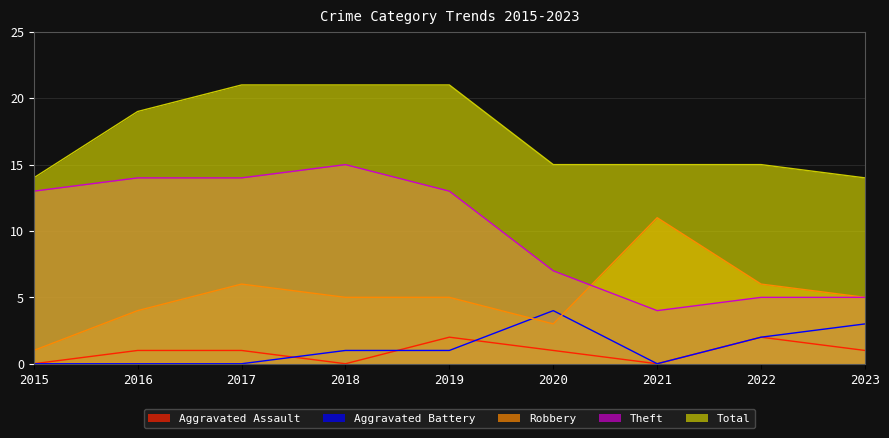

True or false: Theft has a value of 5 at 2023.

True